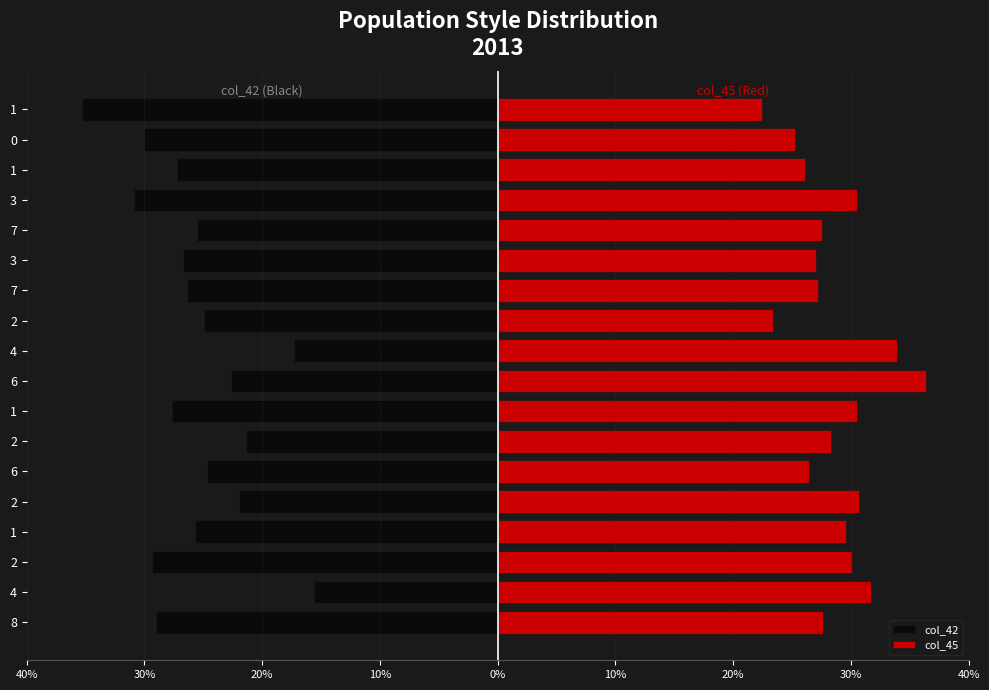

Reading left to right, extract all data points from this chart.

col_42: -29.2	-15.7	-29.5	-25.9	-22.1	-24.8	-21.5	-27.8	-22.8	-17.4	-25.1	-26.5	-26.8	-25.7	-31.0	-27.4	-30.2	-35.5
col_45: 27.7	31.9	30.3	29.7	30.8	26.5	28.5	30.7	36.5	34.1	23.5	27.4	27.2	27.7	30.7	26.2	25.4	22.6